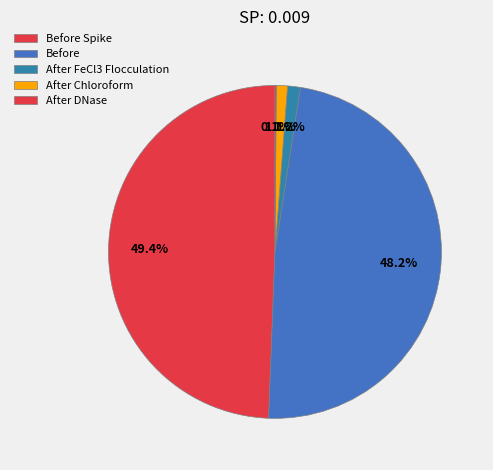

What is the largest slice in the pie chart?

Before Spike